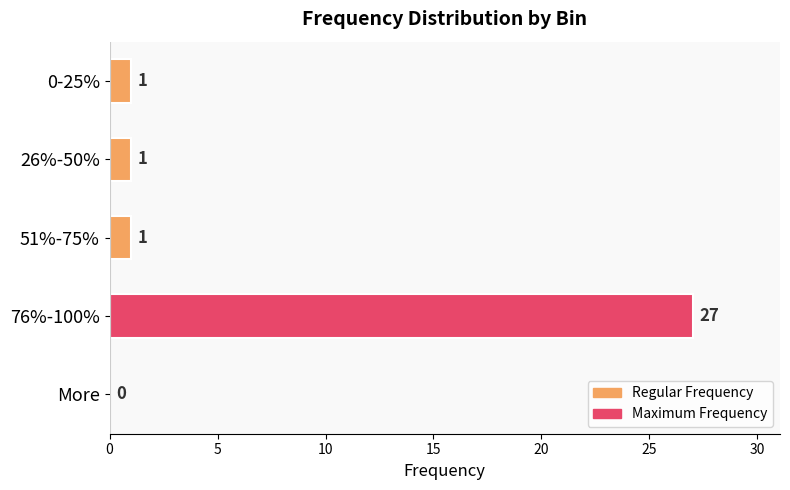

What is the change in value from 51%-75% to 76%-100%?

+26